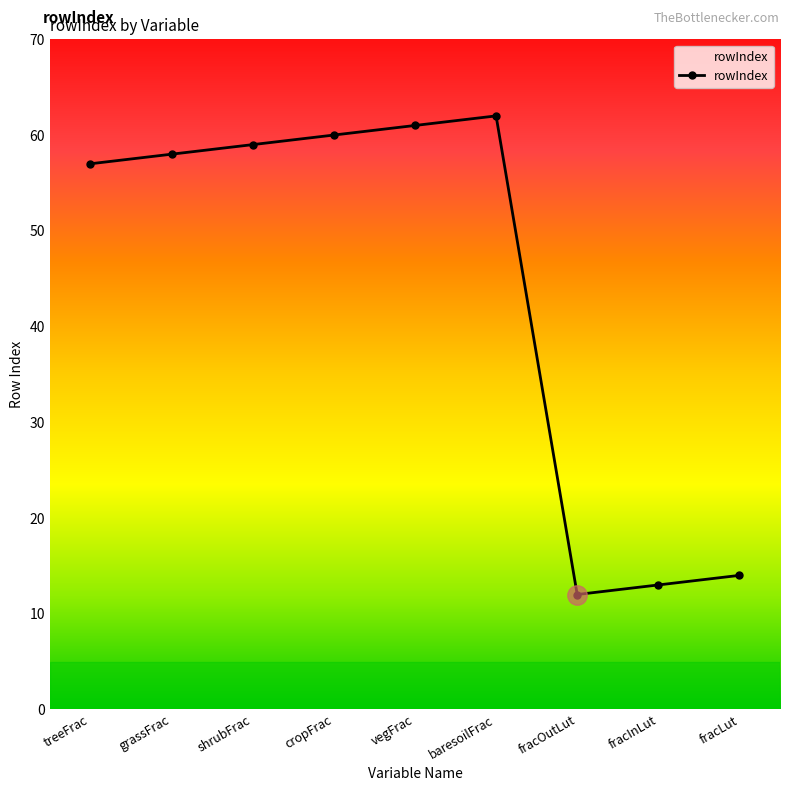

Between baresoilFrac and vegFrac, which is larger?

baresoilFrac